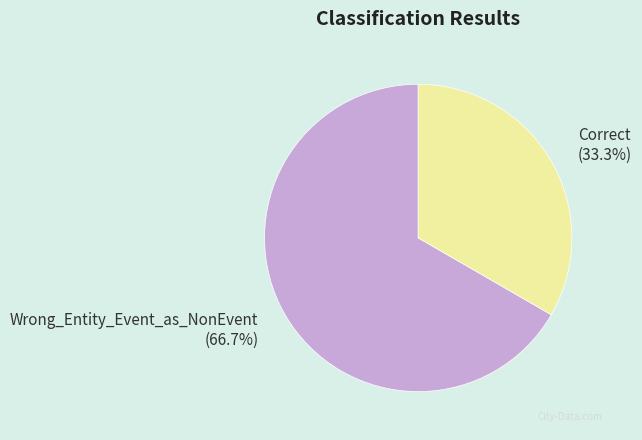

To the nearest percent, what portion does Wrong_Entity_Event_as_NonEvent represent?

67%